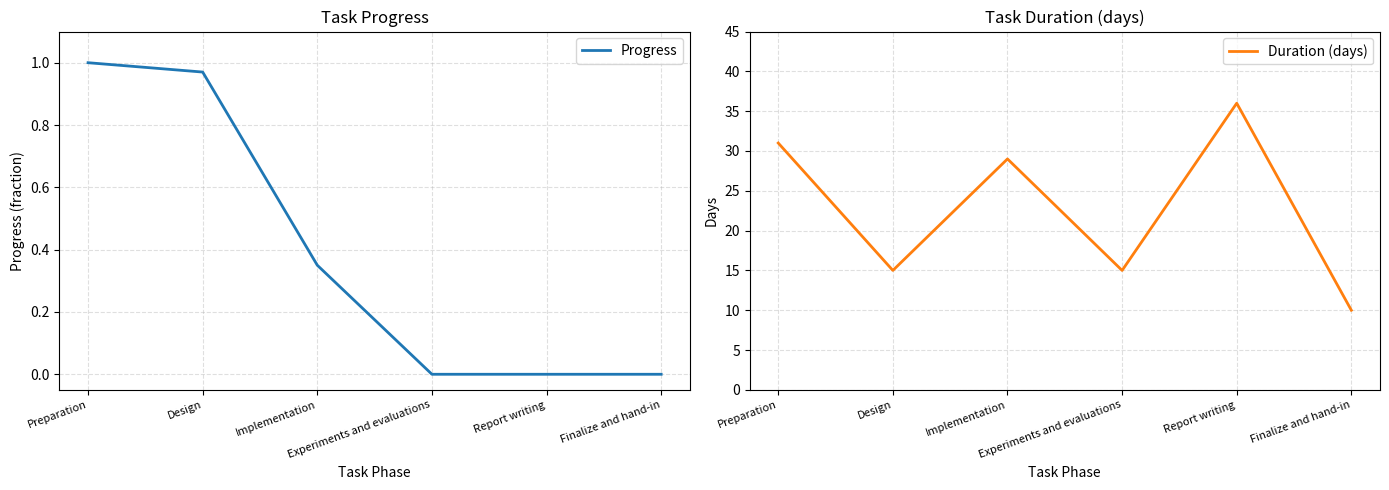

True or false: Progress and Duration (days) intersect in this chart.

False